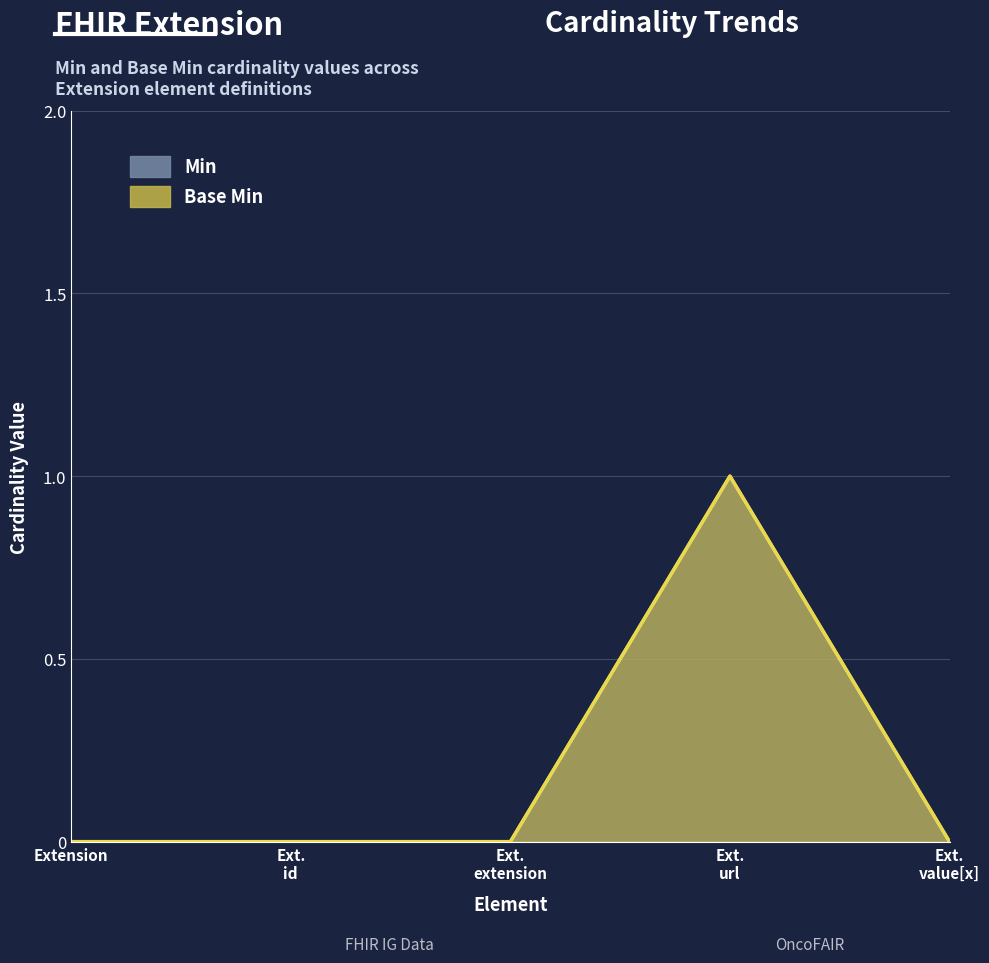

True or false: Min has a value of 0 at Ext. id.

False